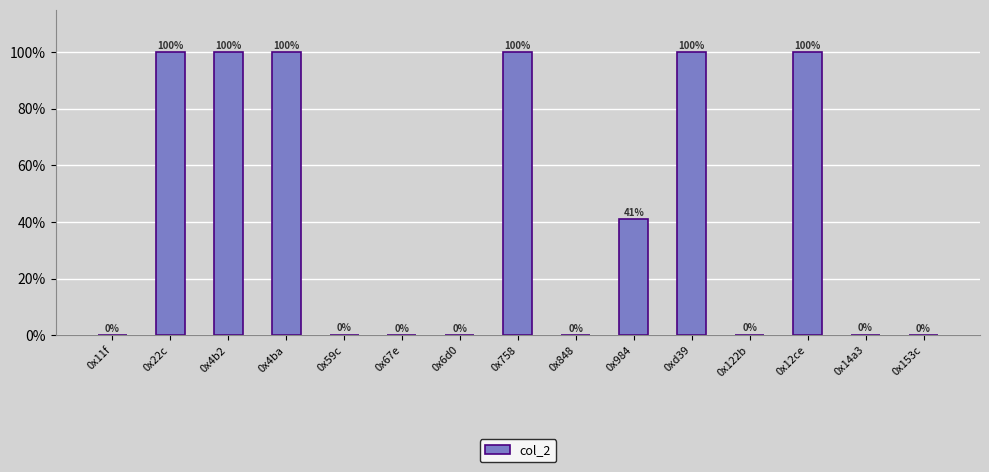

The chart shows a value of 0.0 at 0x11f. True or false?

True